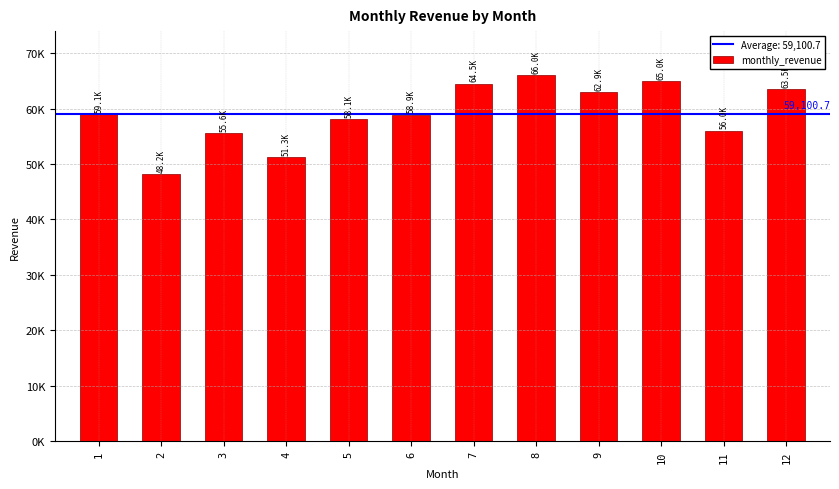

At which label is the value closest to 57124?

5